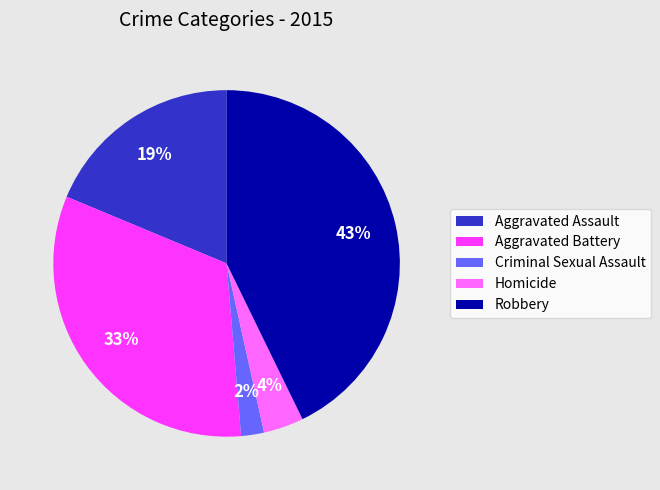

Which category has the biggest portion of the pie?

Robbery